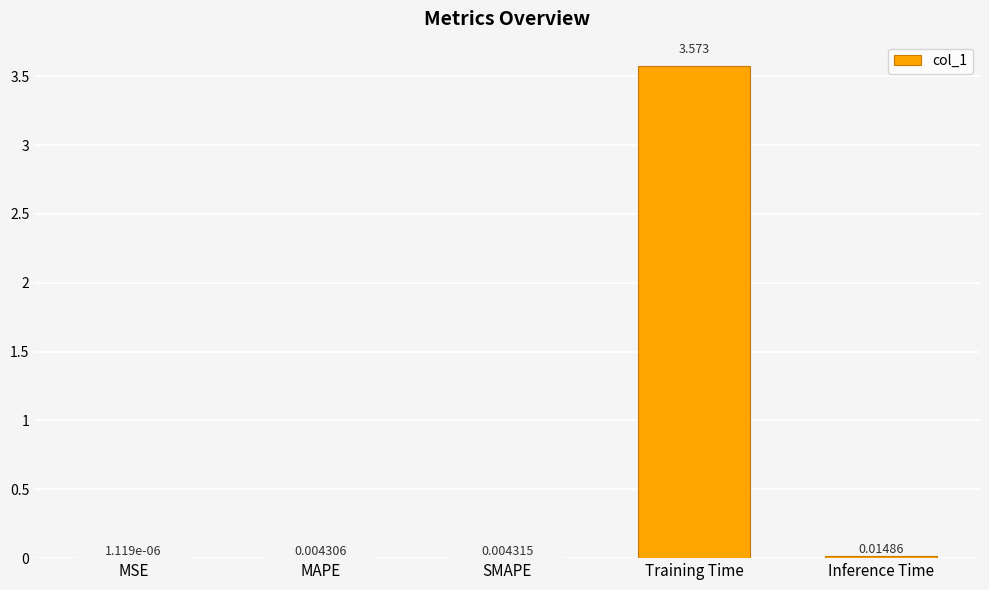

What is the change in value from SMAPE to Training Time?

+3.6